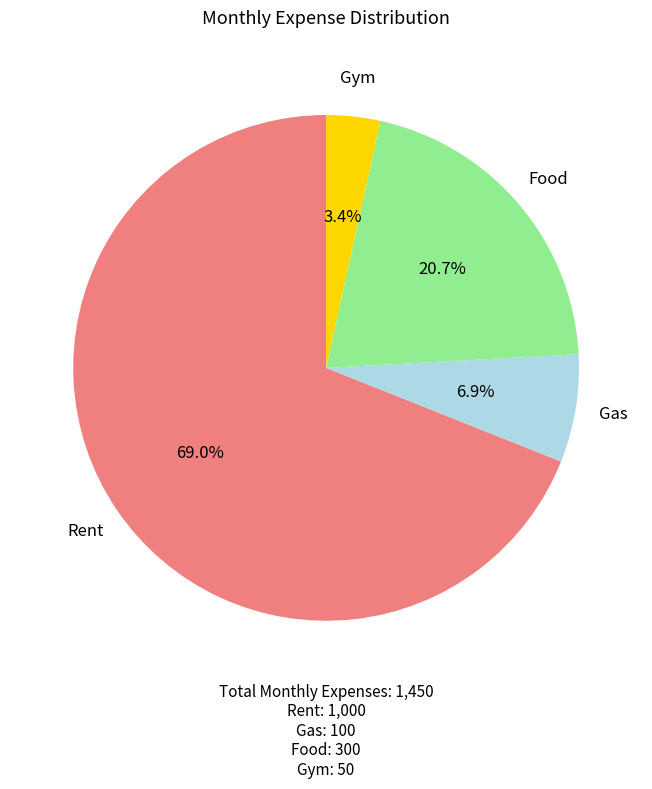

Is there a majority slice in this chart?

Yes